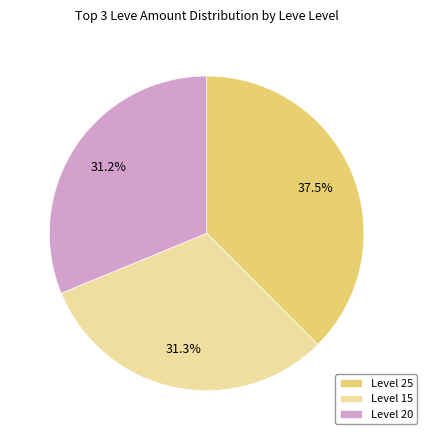

Is there any slice that represents more than half of the pie?

No